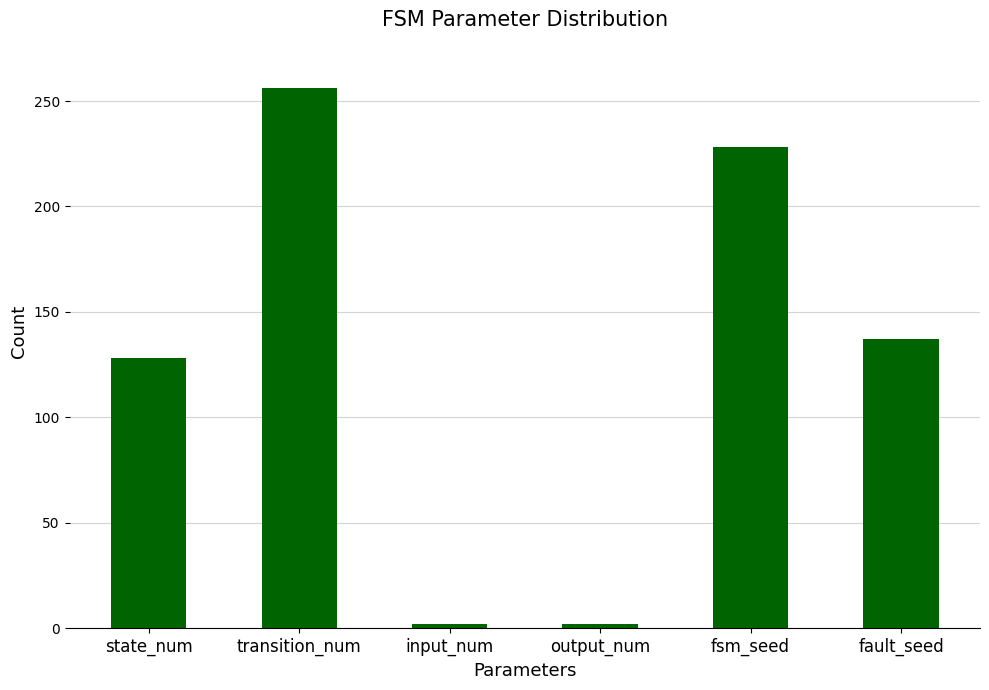

What is the minimum value shown in the chart?

2